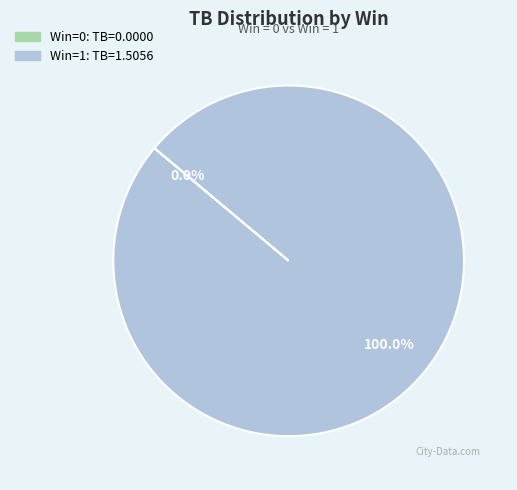

Does any single category account for the majority?

Yes